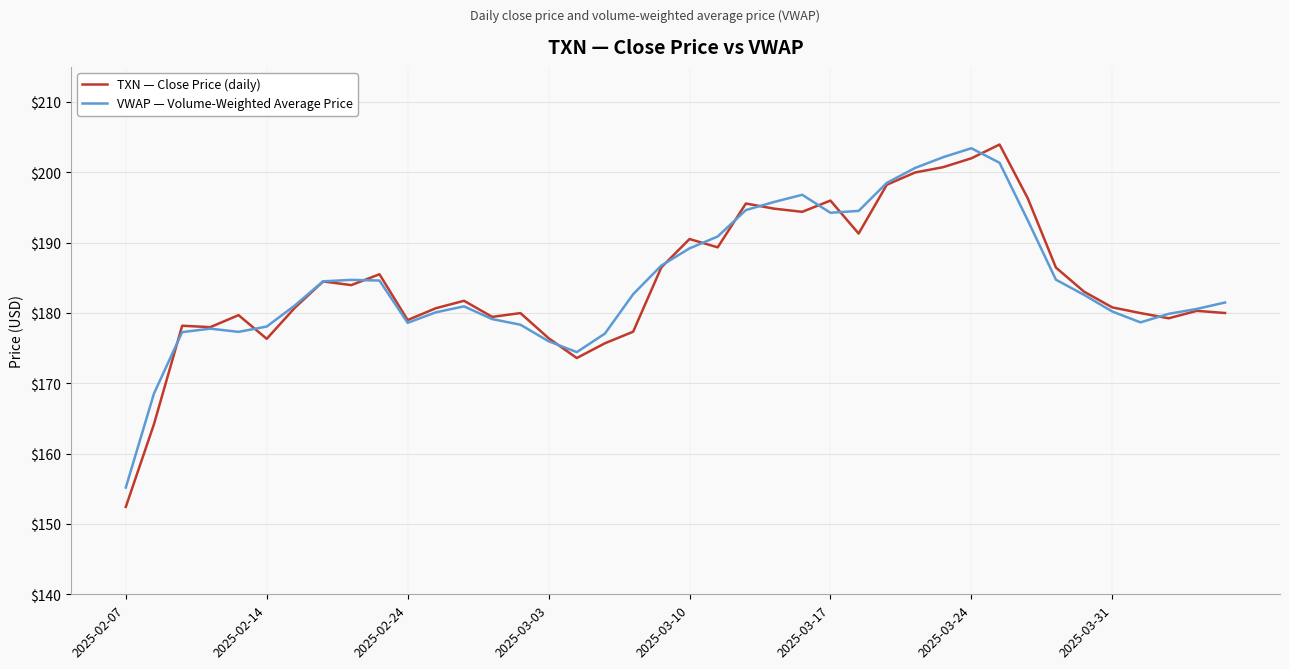

What is the smallest value displayed?

152.4